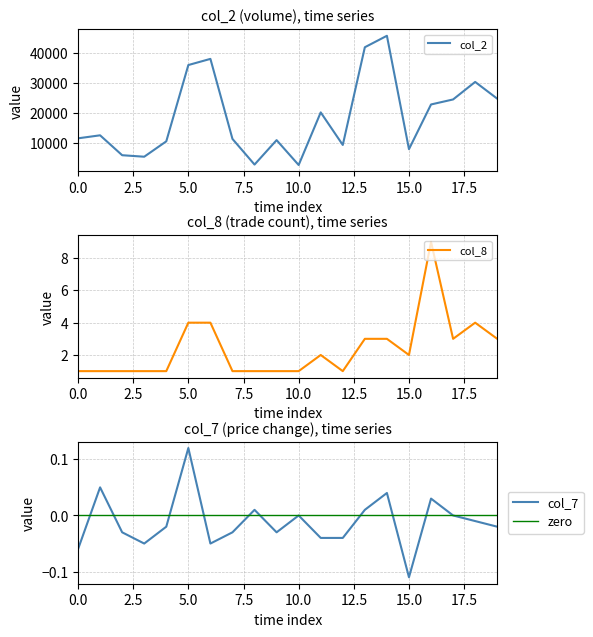

Count the number of categories in the chart.

20